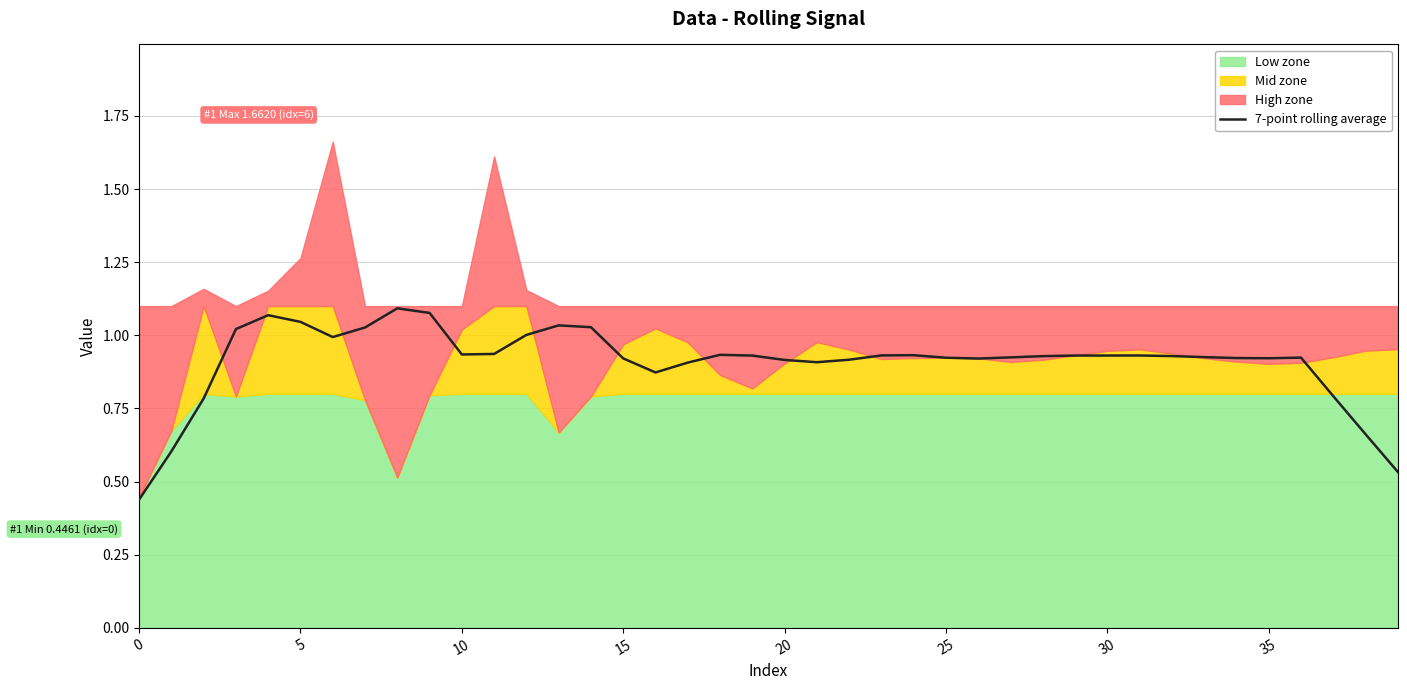

How many points are higher than both their immediate neighbors (excluding endpoints)?

7